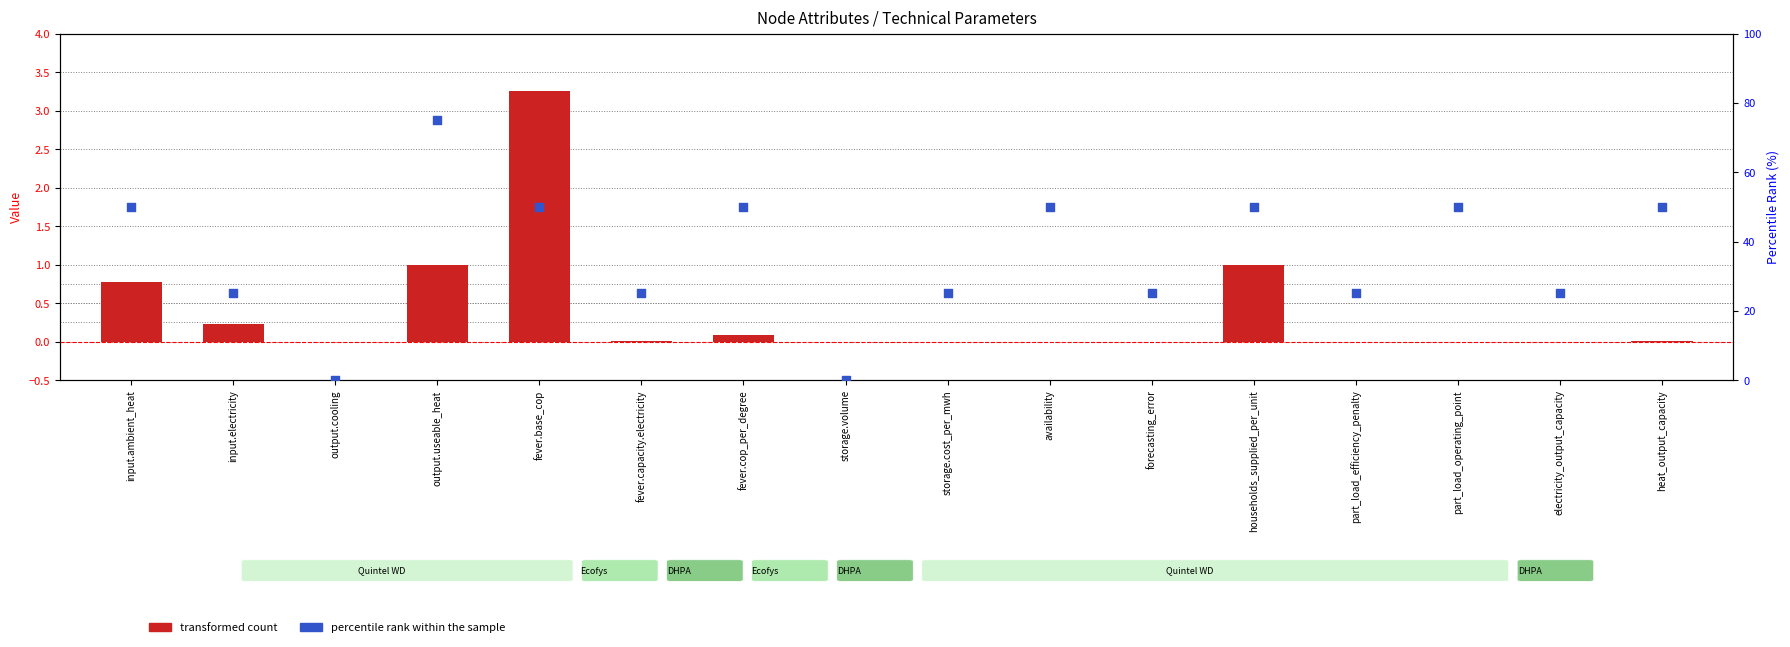

Which series contains the highest Y value?

percentile rank within the sample